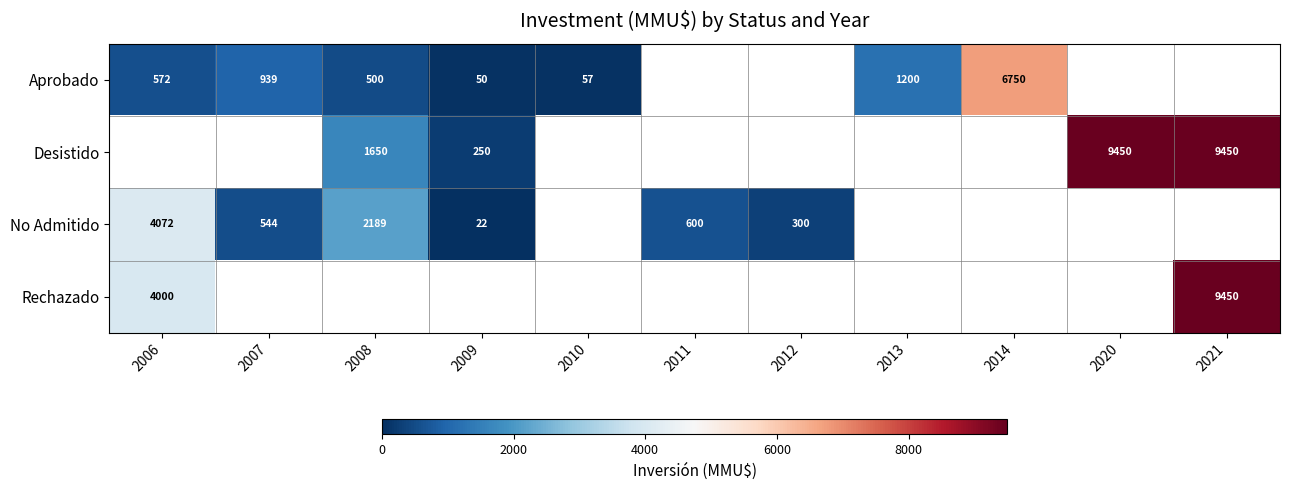

Is the value of Desistido at 2009 greater than the value of No Admitido at 2008?

No